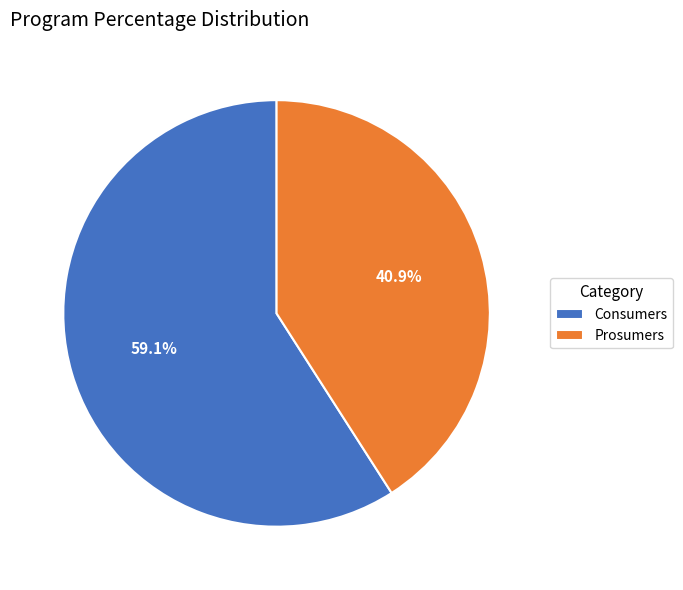

What is the ratio of the value at Consumers to the value at Prosumers?

1.4